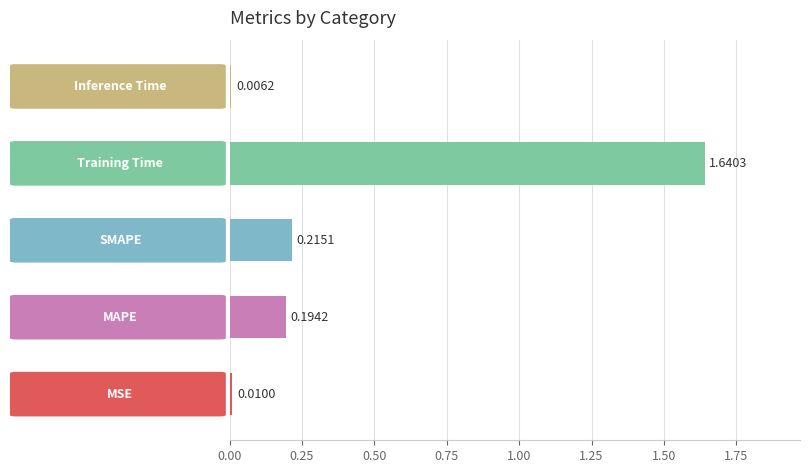

What is the average value?

0.4